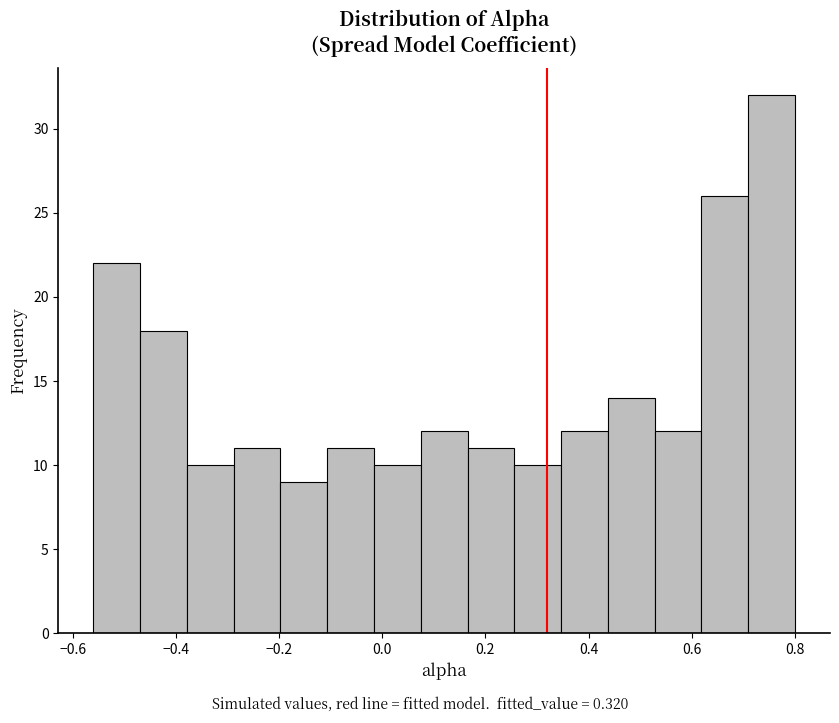

How tall is the bar that spans 0.08 to 0.16 on the x-axis? Neither the bar edges nor the heights are printed on the chart, so give them approximately, as read against the axes.

12